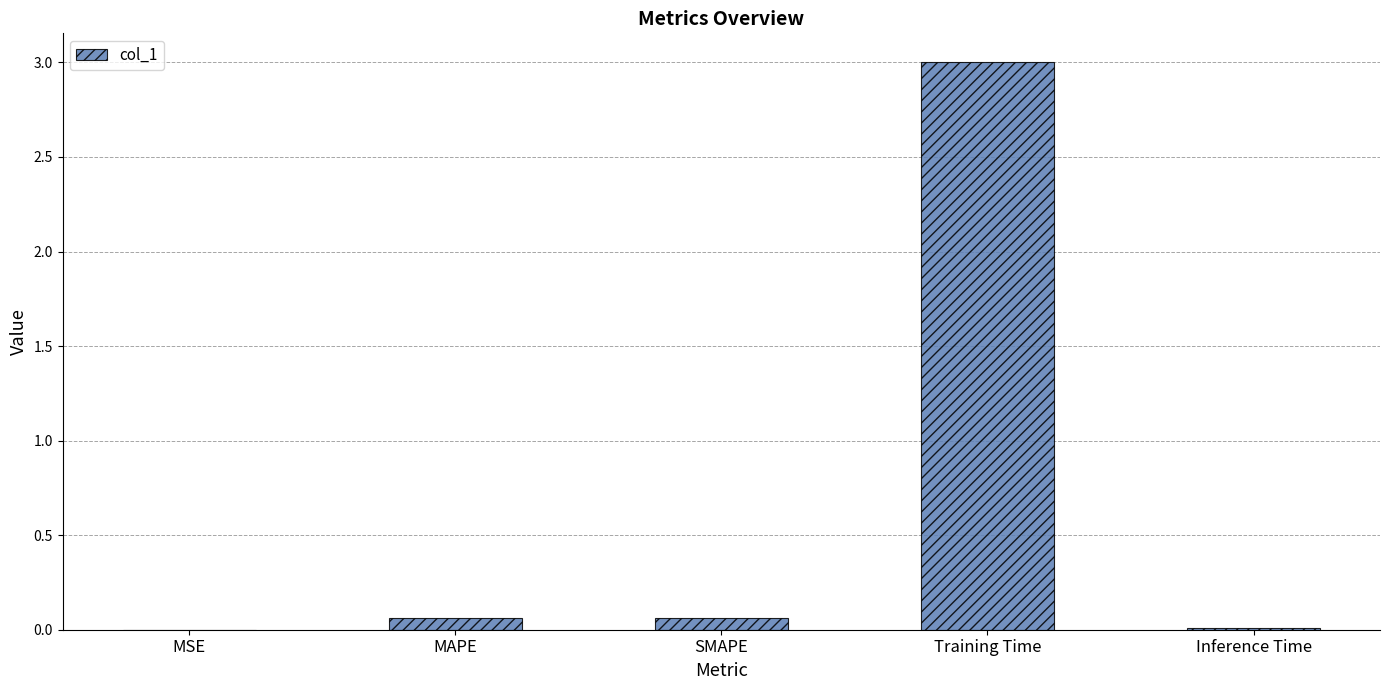

What is the greatest value displayed?

3.0